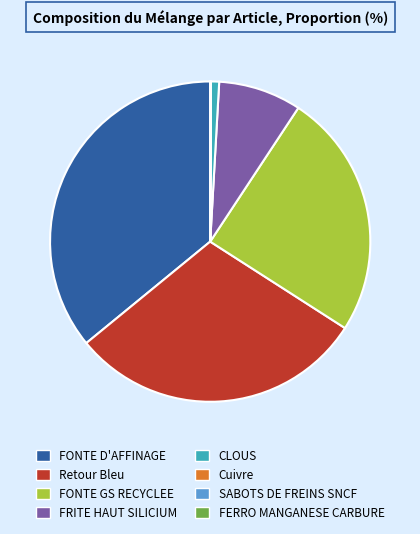

The FONTE GS RECYCLEE slice represents 25% of the pie. True or false?

True